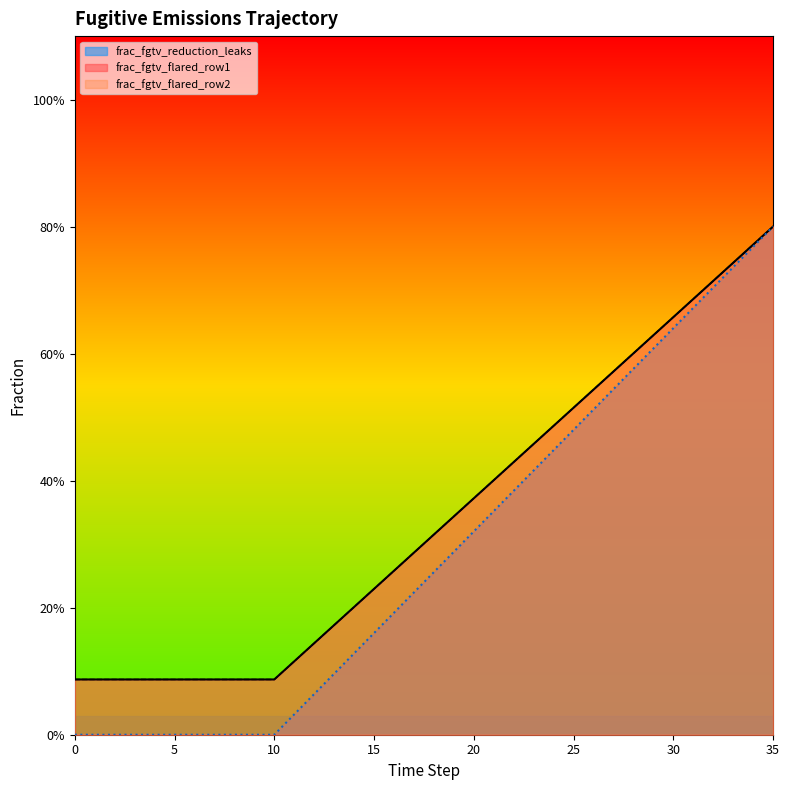

Which category has the highest value in the frac_fgtv_flared_row2 series?

35